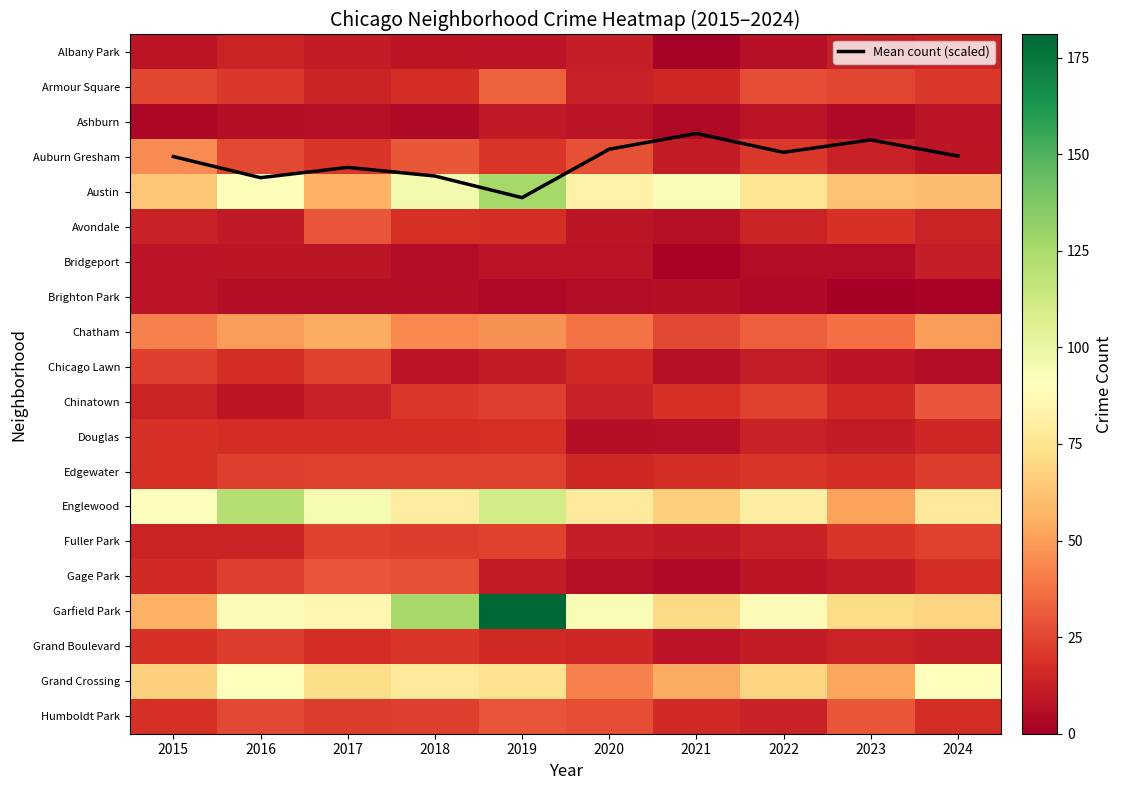

Which series has the widest spread of values?

Garfield Park